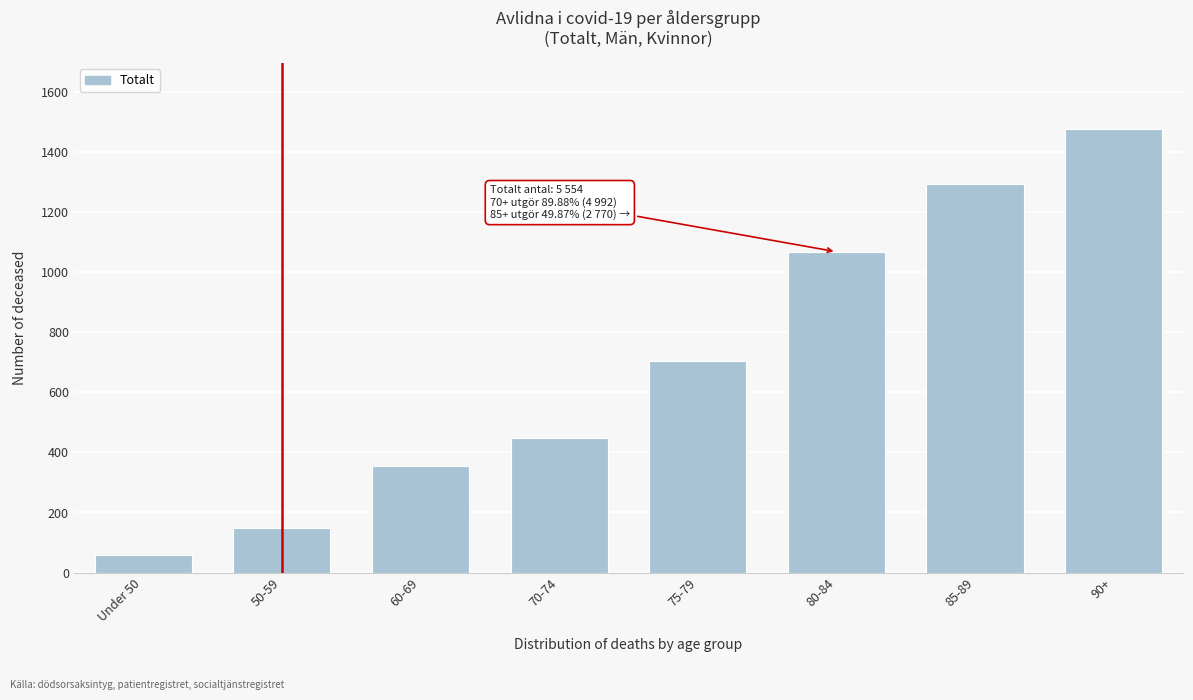

Reading right to left, what are all the values shown in this chart?

90+=1475	85-89=1295	80-84=1068	75-79=705	70-74=449	60-69=356	50-59=149	Under 50=57